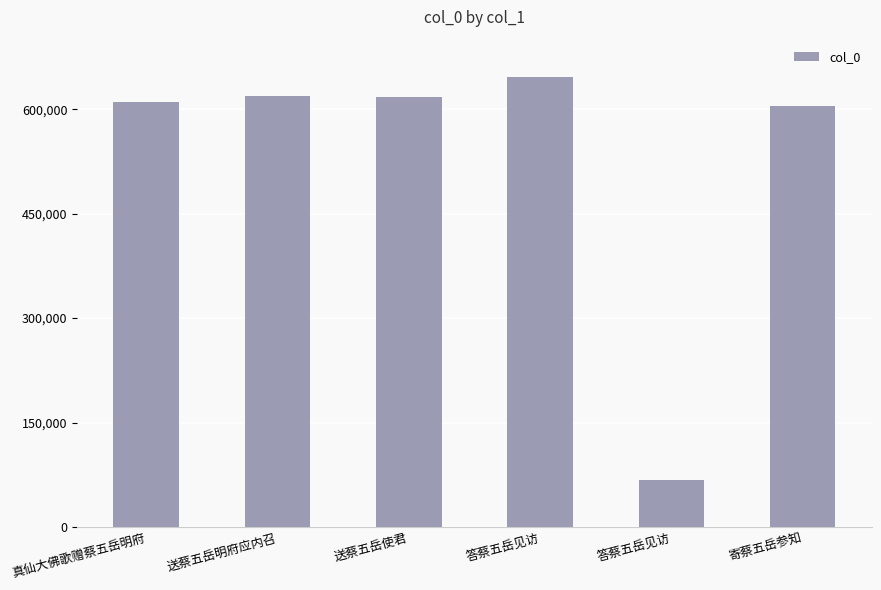

What is the sum of all values?

3165362